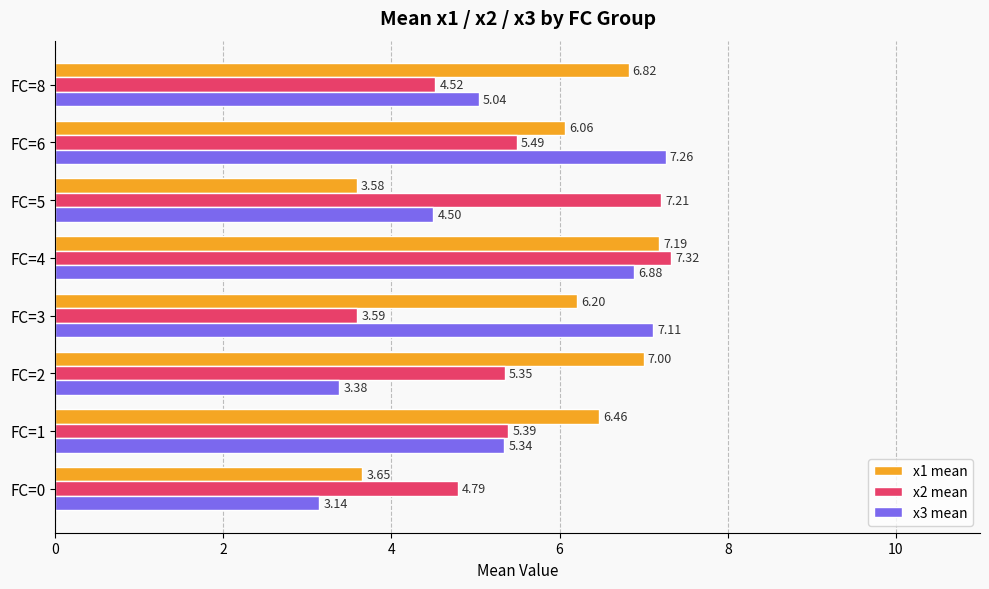

Between FC=0 and FC=4, which series saw the biggest shift?

x3 mean